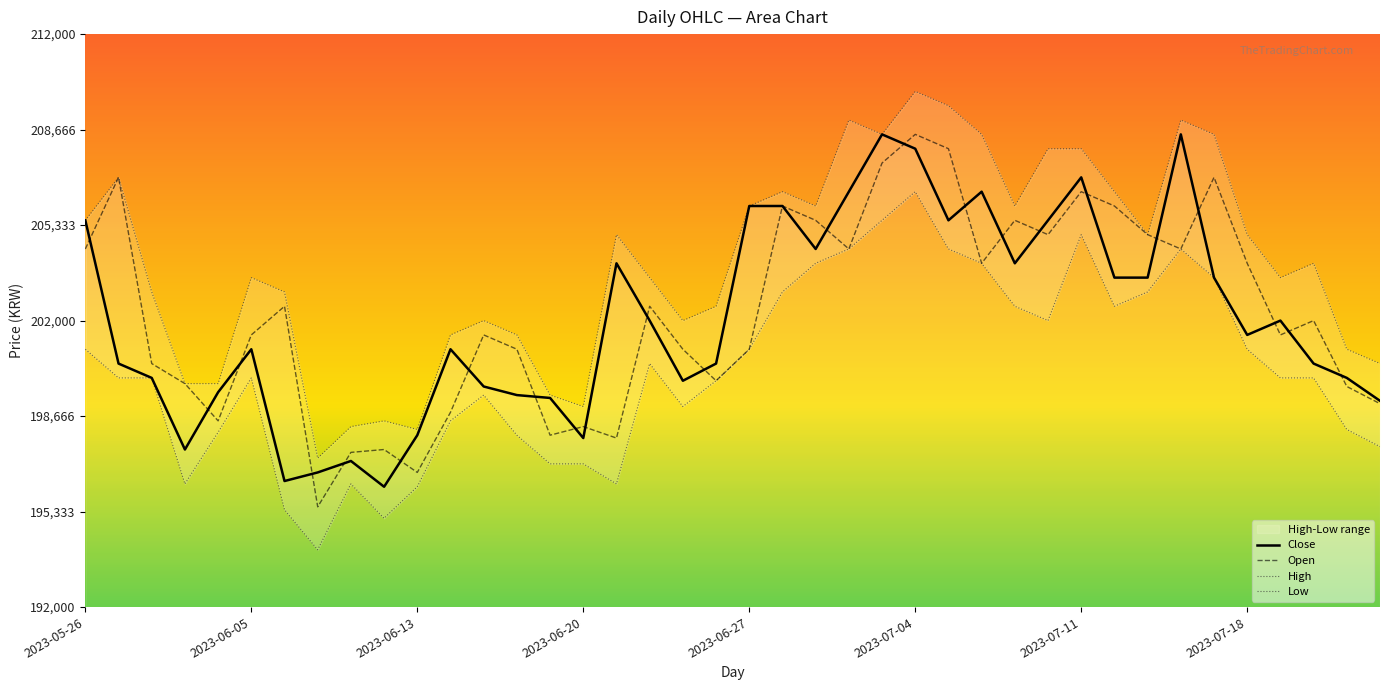

What is the highest value of the Open series?

208500